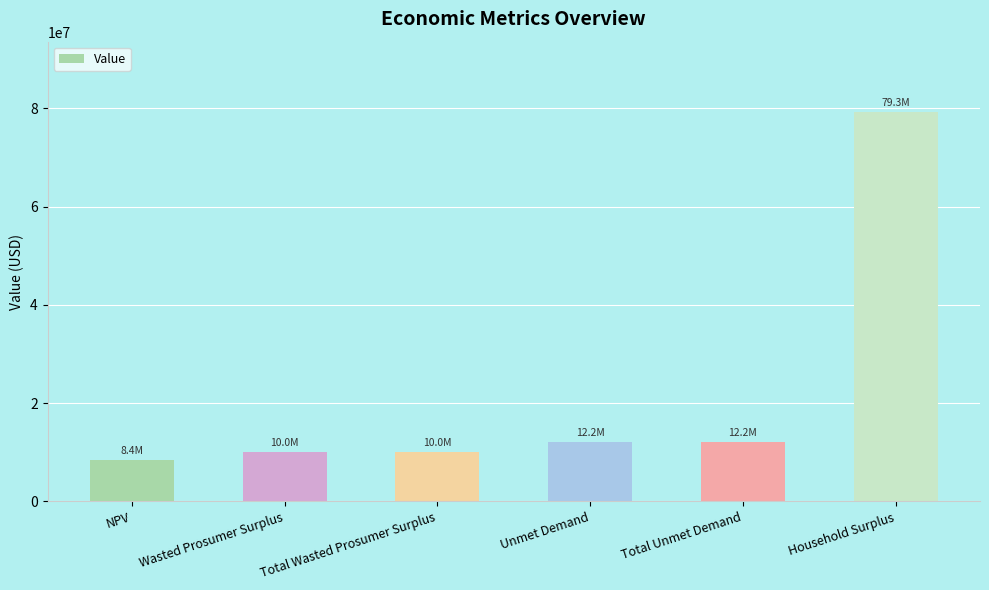

Does the chart contain any negative values?

No